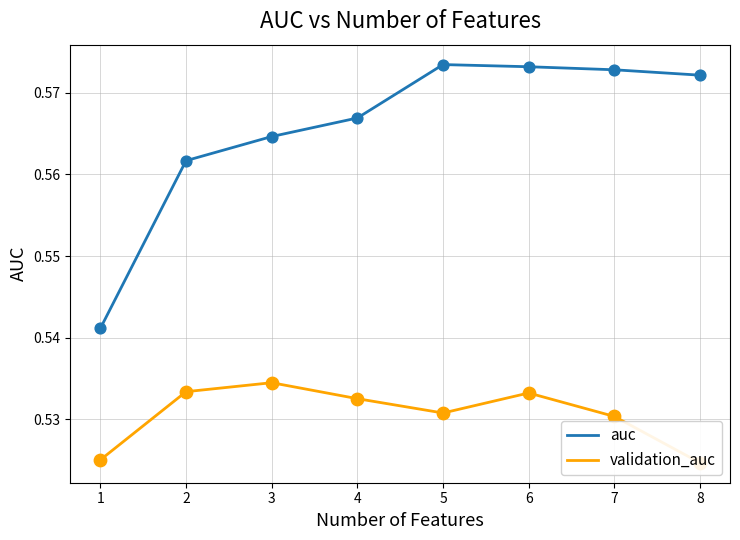

Which series reaches the maximum Y coordinate?

auc